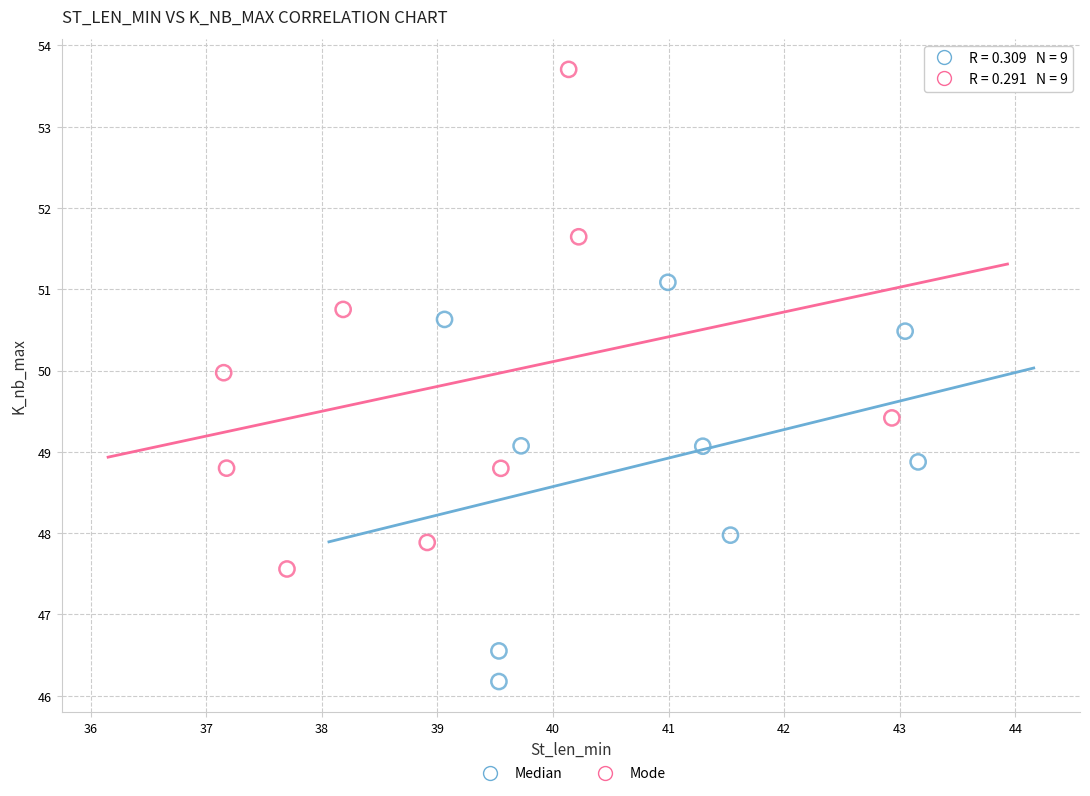

Which series contains the highest Y value?

Mode